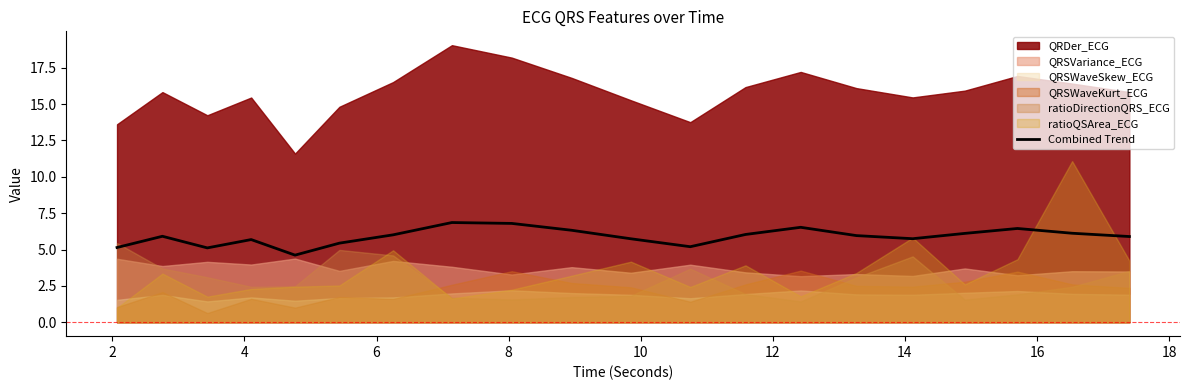

What is the average value?

5.9